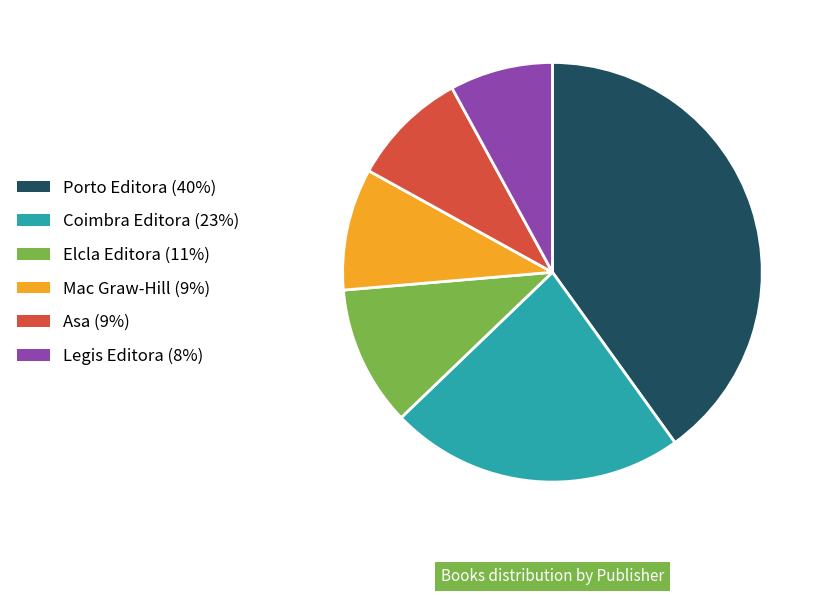

Is it true that Coimbra Editora is 29% of the pie?

False